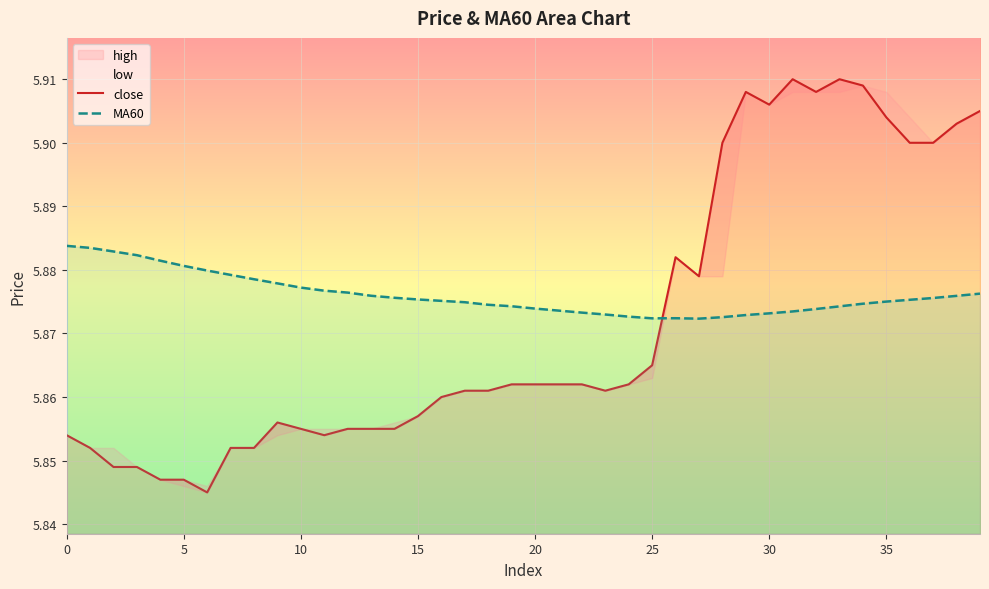

Rank the series by their average value, from highest to lowest.

MA60, close